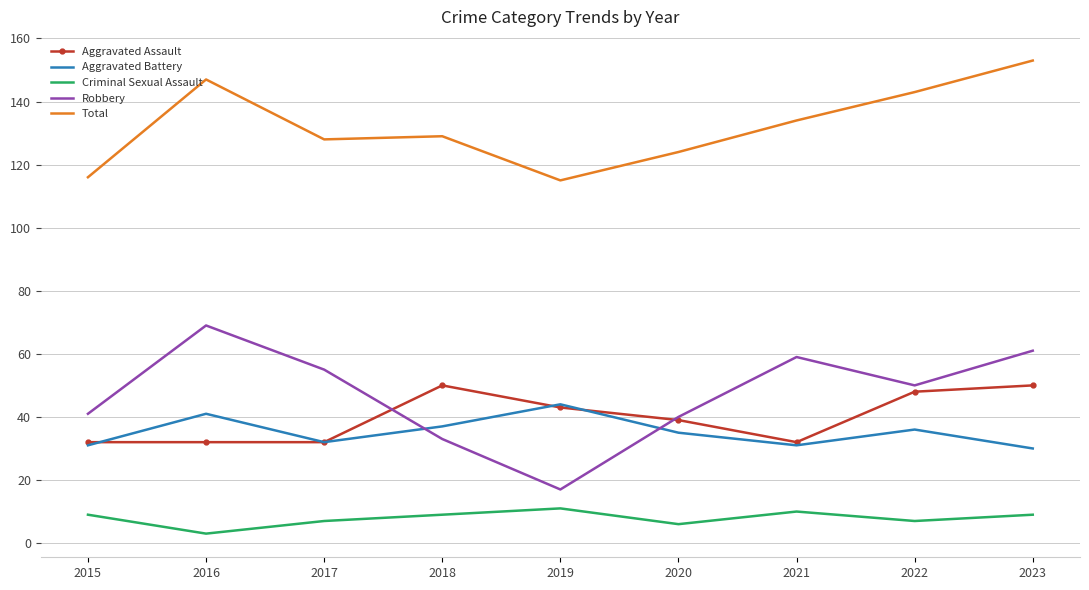

True or false: Criminal Sexual Assault and Aggravated Assault intersect in this chart.

False